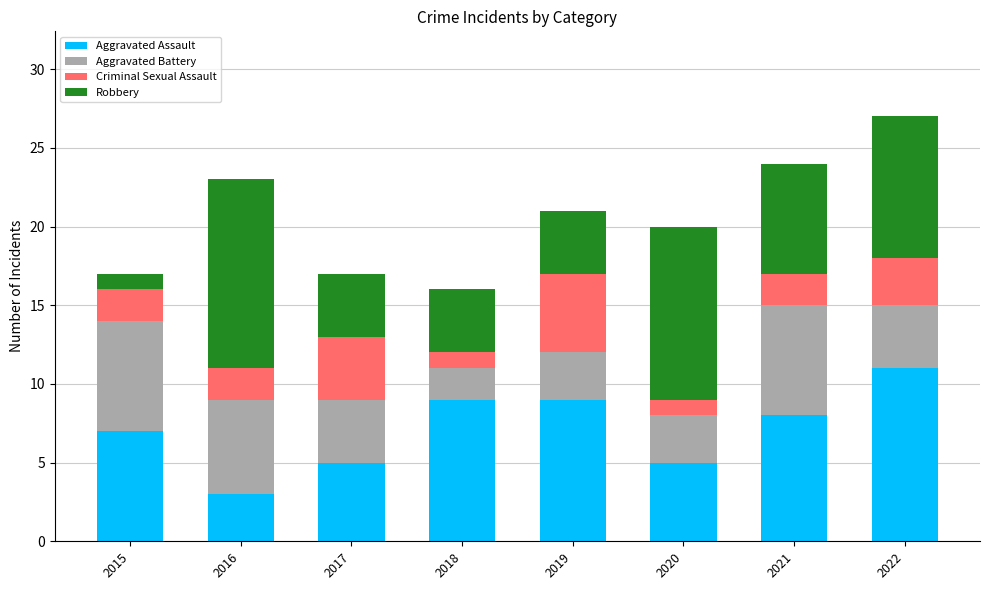

Which category has the lowest value in the Aggravated Assault series?

2016